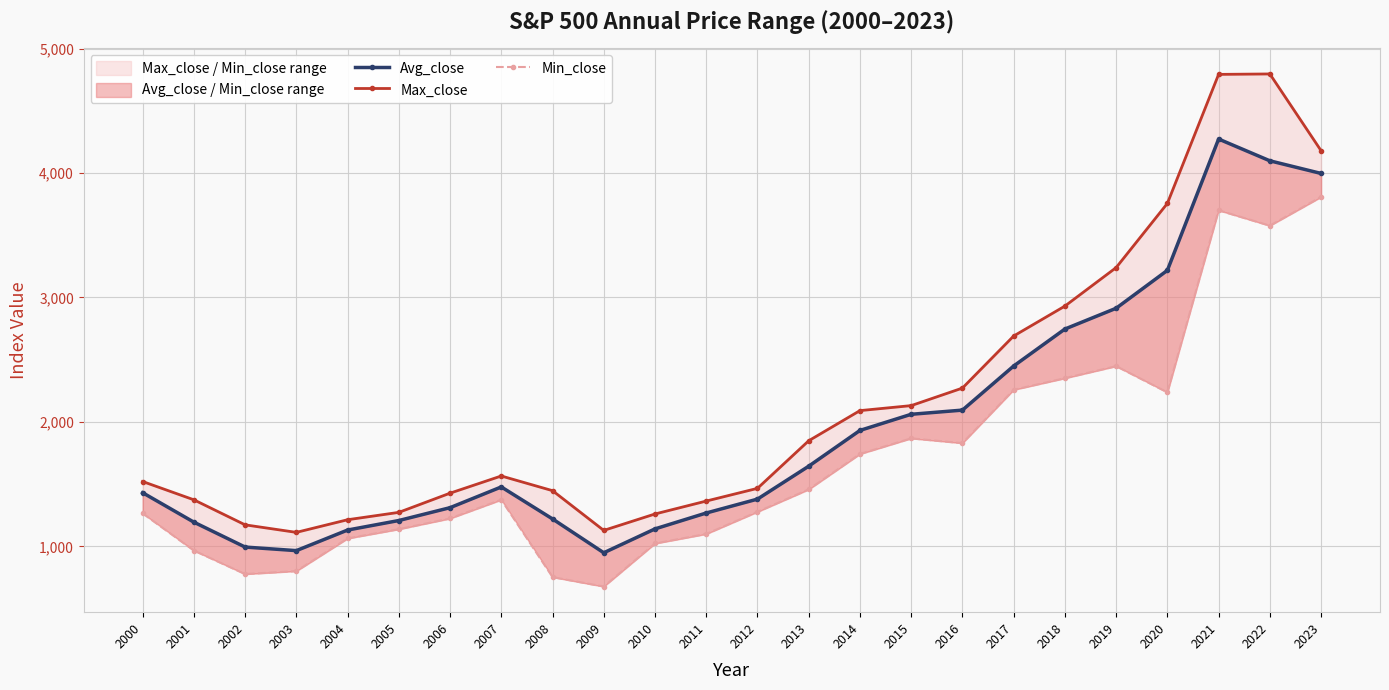

True or false: Avg_close and Max_close intersect in this chart.

False